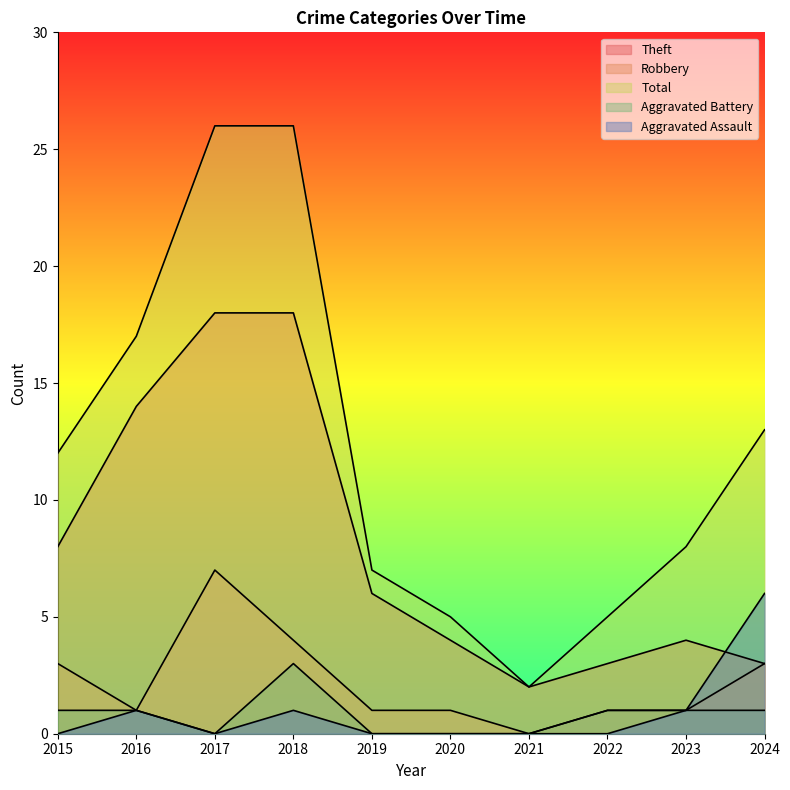

What are all the series names shown in the legend?

Theft, Robbery, Total, Aggravated Battery, Aggravated Assault